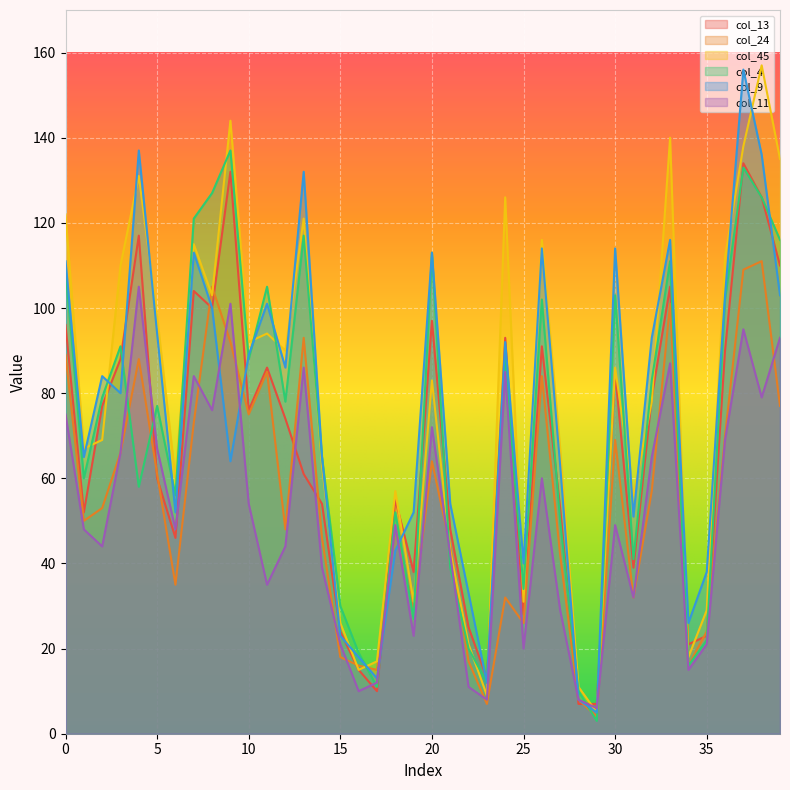

List the labels in order of col_13 value, smallest first.

28, 29, 17, 23, 16, 34, 35, 15, 22, 25, 19, 31, 6, 21, 1, 27, 14, 18, 5, 13, 12, 10, 2, 32, 30, 11, 3, 36, 26, 24, 0, 20, 8, 7, 33, 39, 4, 38, 9, 37